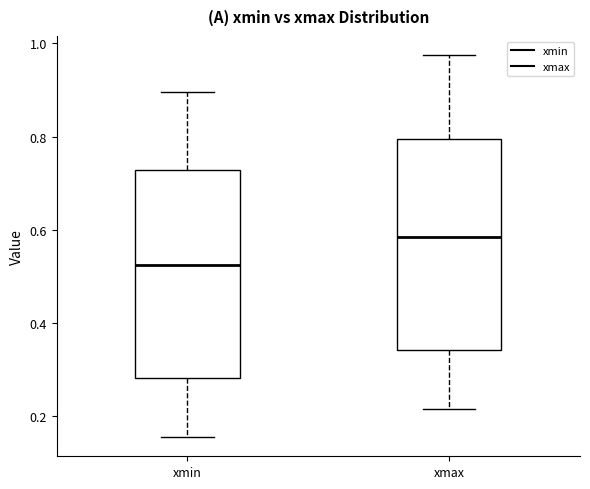

Reading left to right, transcribe this box plot: for each box, give where its median line is, the range the box spans, and where its two whiskers end, as read against the y-axis. The values are not printed on the chart, so give them approximately, as read against the axis.

xmin: median 0.52, box 0.28 to 0.72, whiskers 0.16 to 0.90
xmax: median 0.58, box 0.34 to 0.80, whiskers 0.22 to 0.98